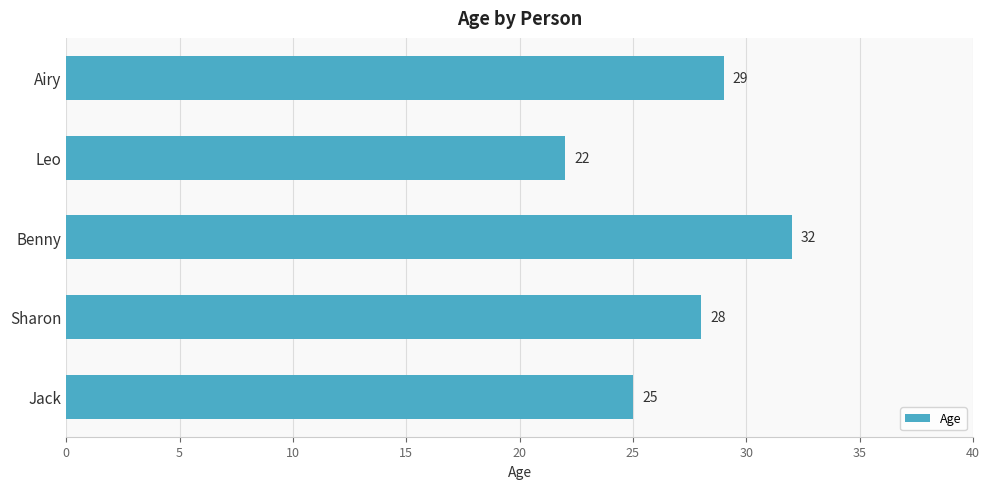

What is the difference between the maximum and minimum values?

10